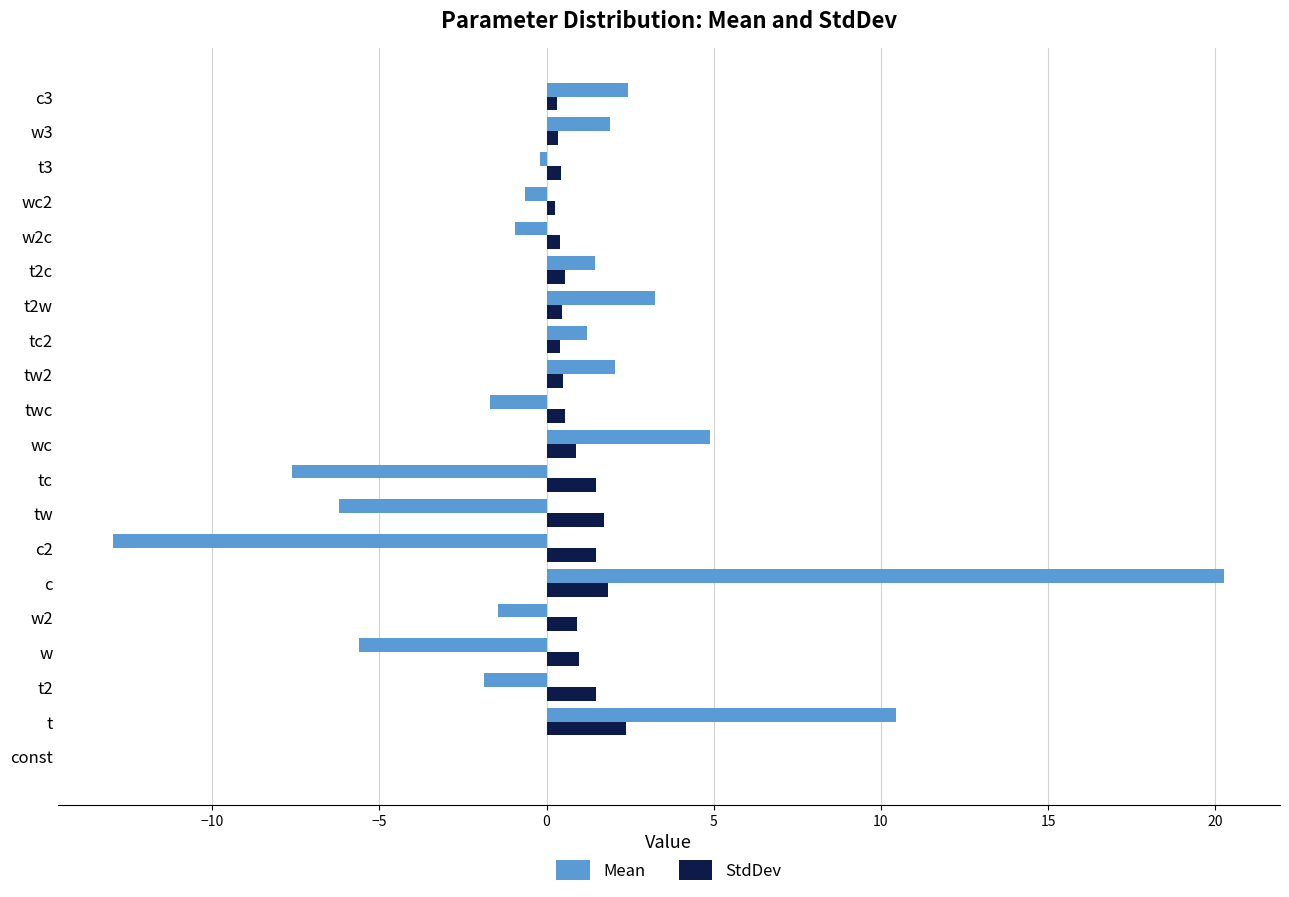

Which series has the largest total across all categories?

StdDev